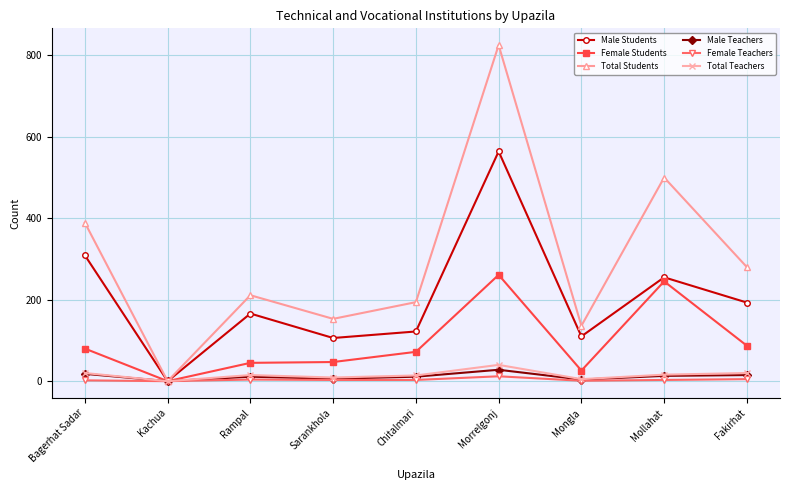

True or false: Male Students has more than 2 interior local peaks.

True